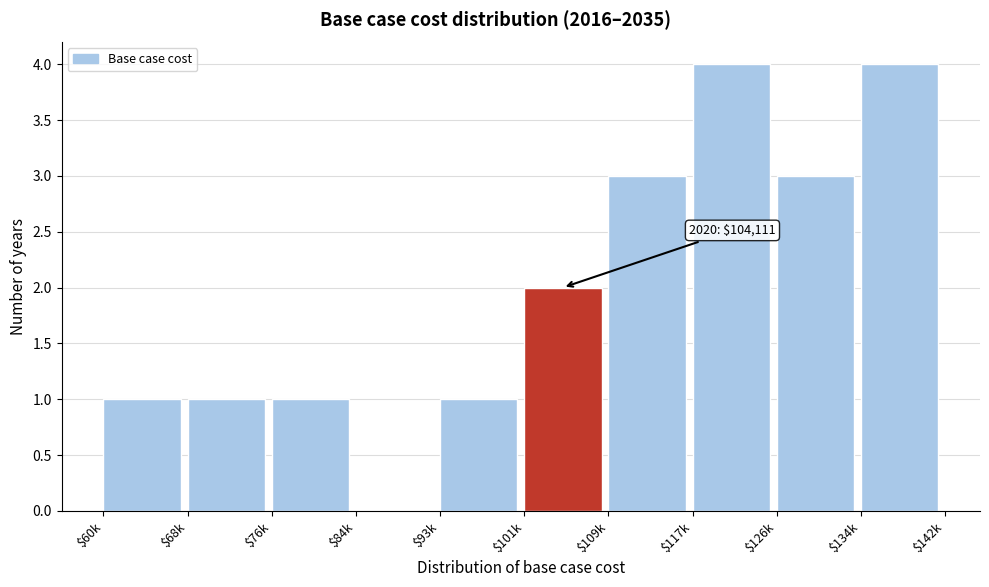

What is the sum of all values?

20